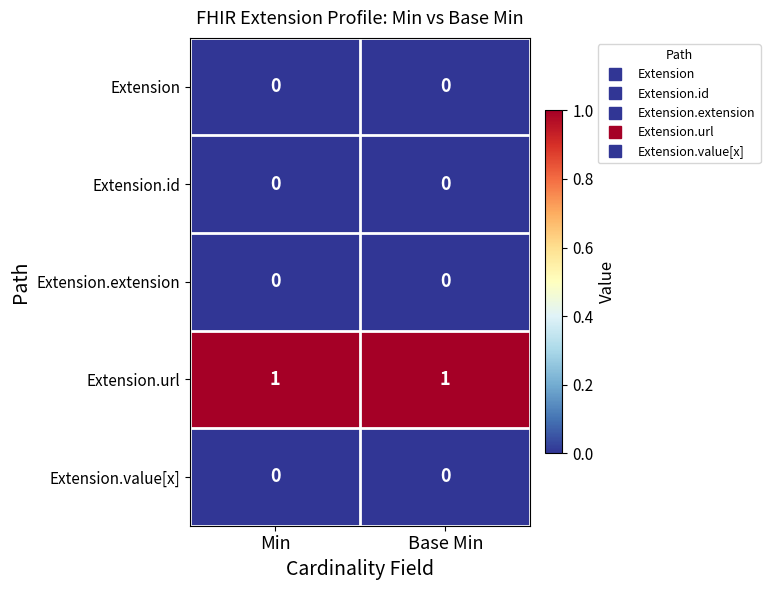

Which series has the largest total across all categories?

Extension.url